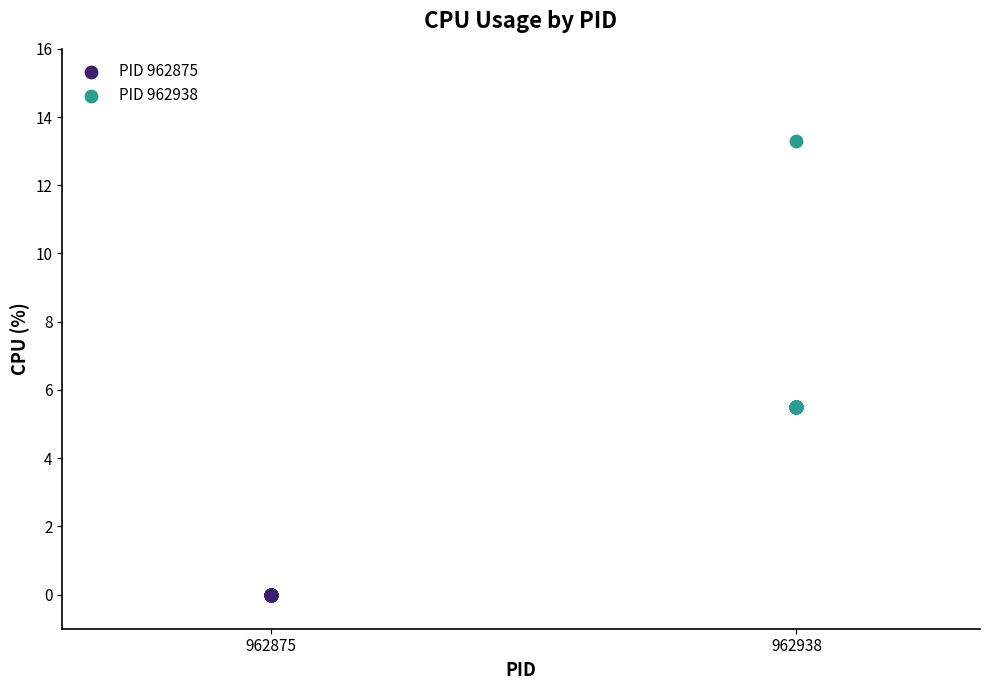

Which series reaches the maximum Y coordinate?

PID 962938